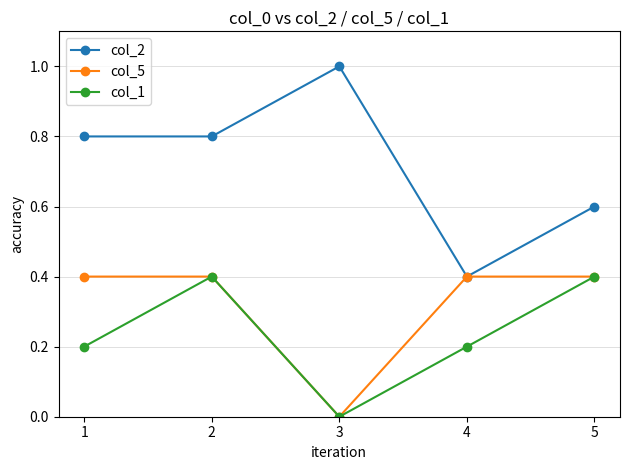

At which category does col_1 reach its first local valley?

3